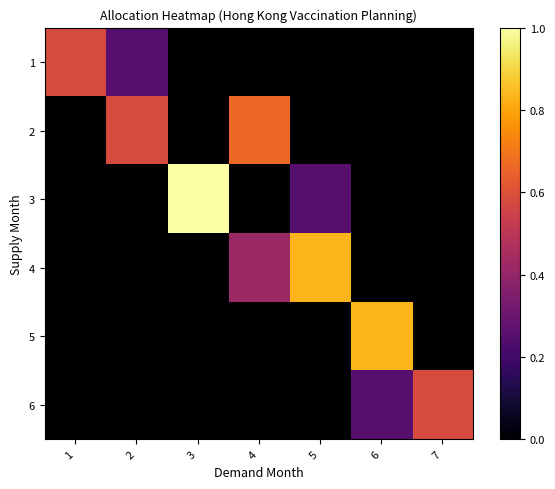

What is the difference between the highest and lowest values at 4?

0.7